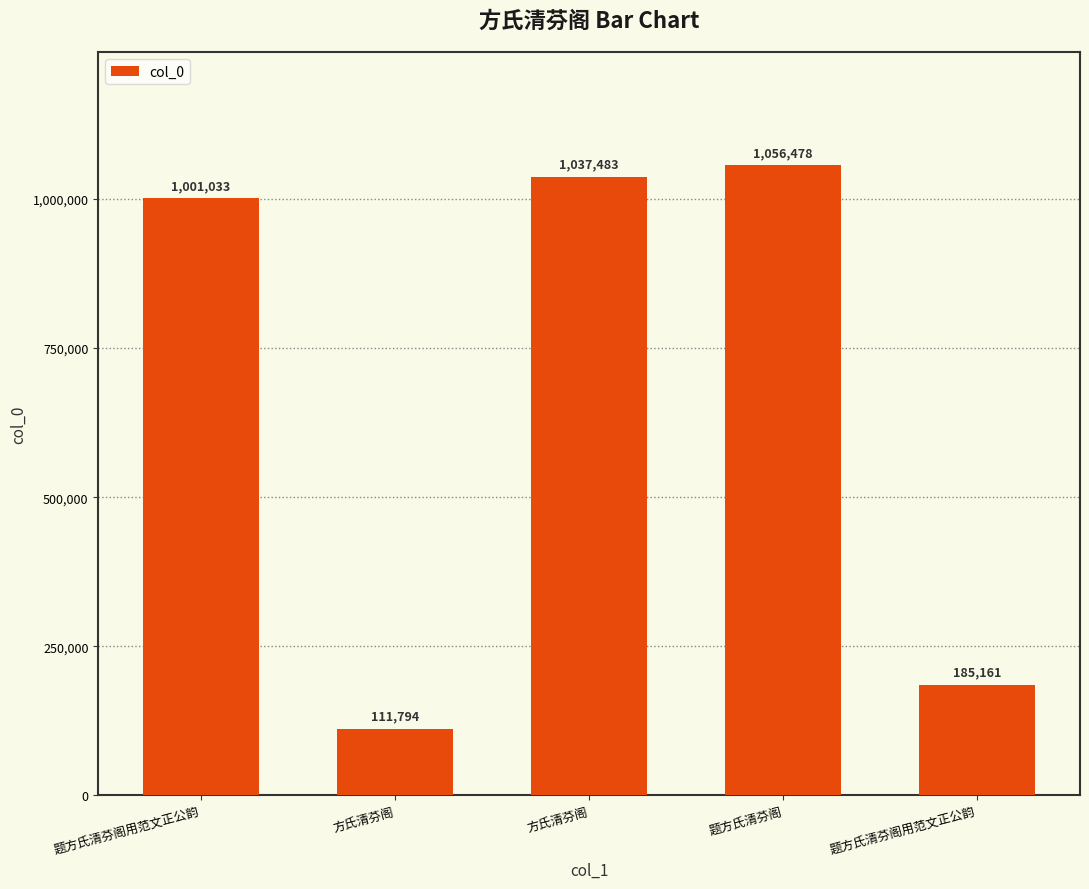

At which label does the data first exceed 1001033?

方氏清芬阁